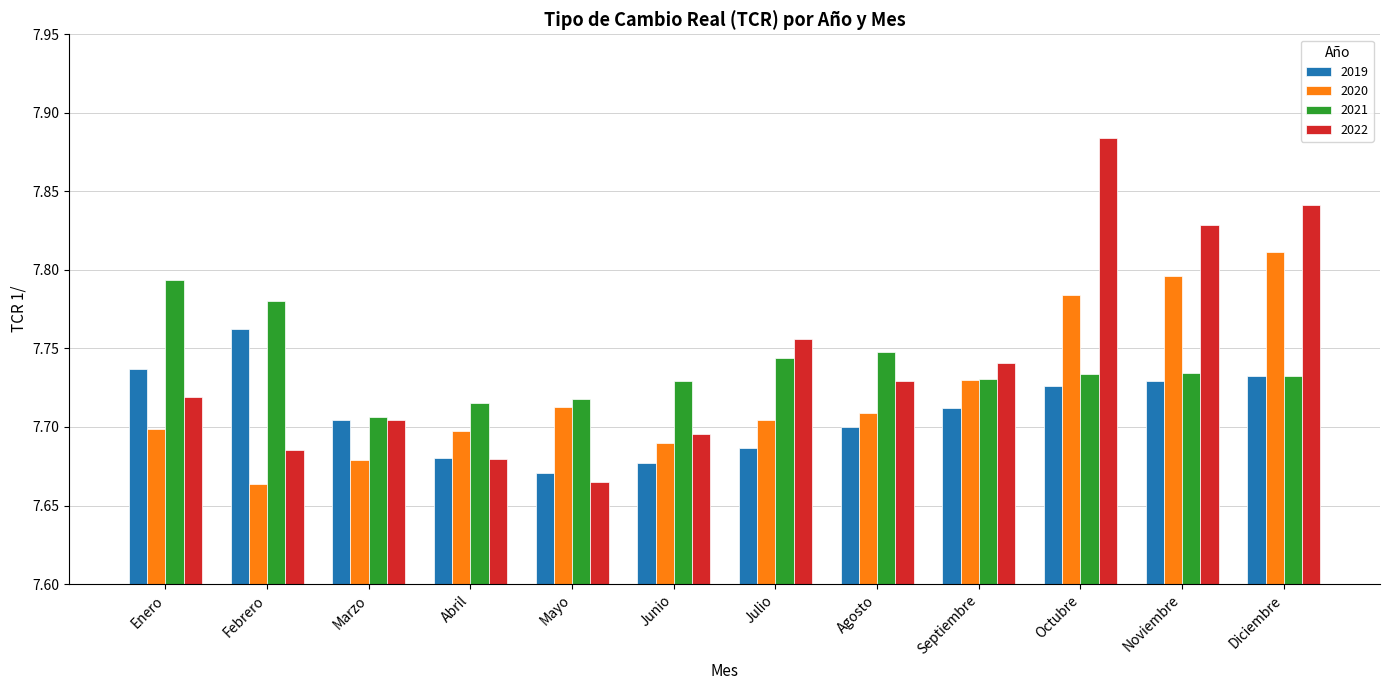

What is the sum of all 2022 values?

92.9